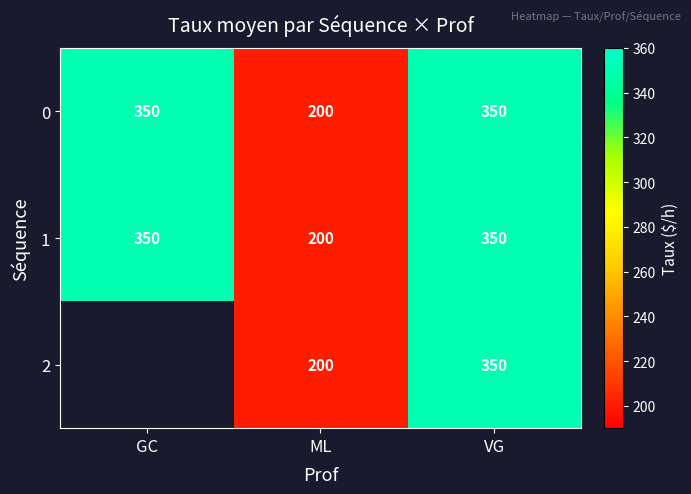

What is the minimum value shown in the chart?

200.0